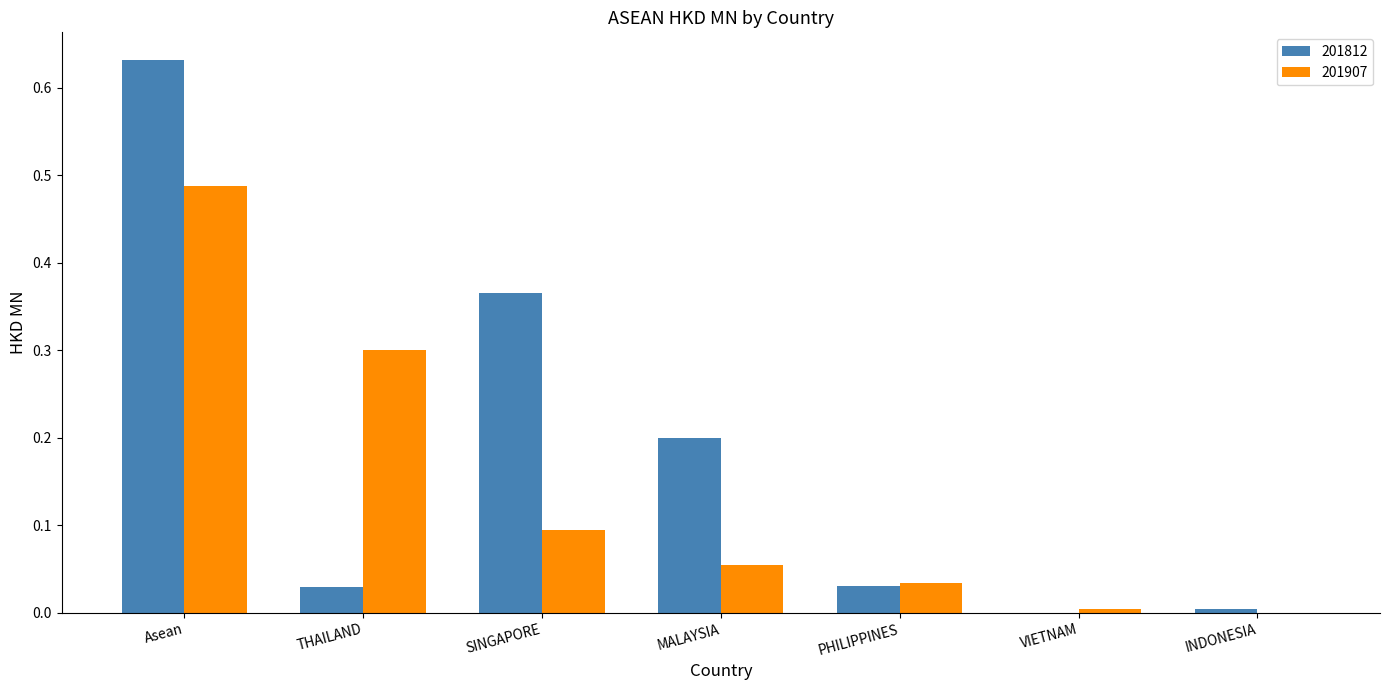

What is the sum of all 201907 values?

1.0